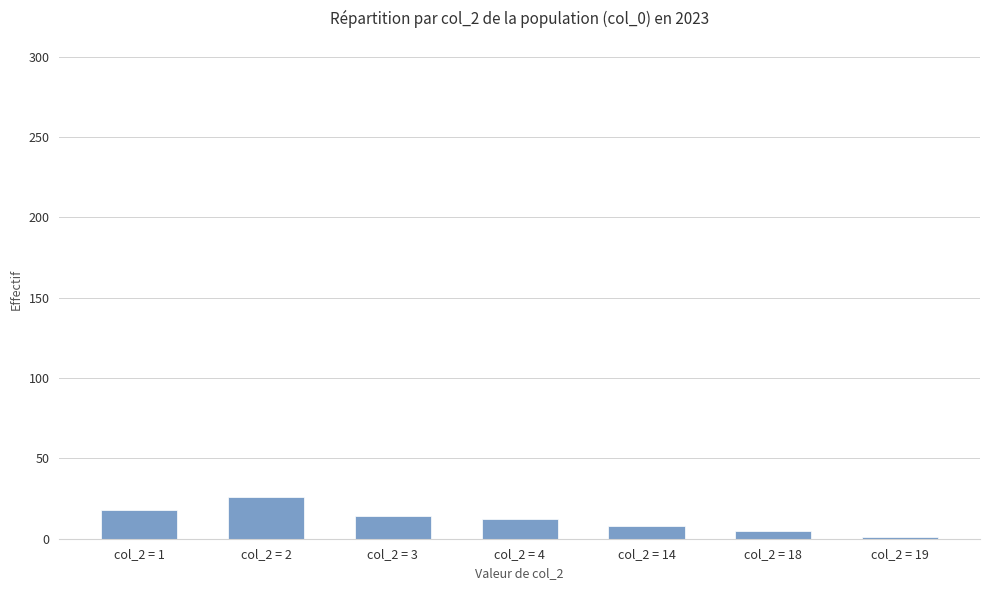

Reading left to right, extract all data points from this chart.

col_2 = 1=18	col_2 = 2=26	col_2 = 3=14	col_2 = 4=12	col_2 = 14=8	col_2 = 18=5	col_2 = 19=1